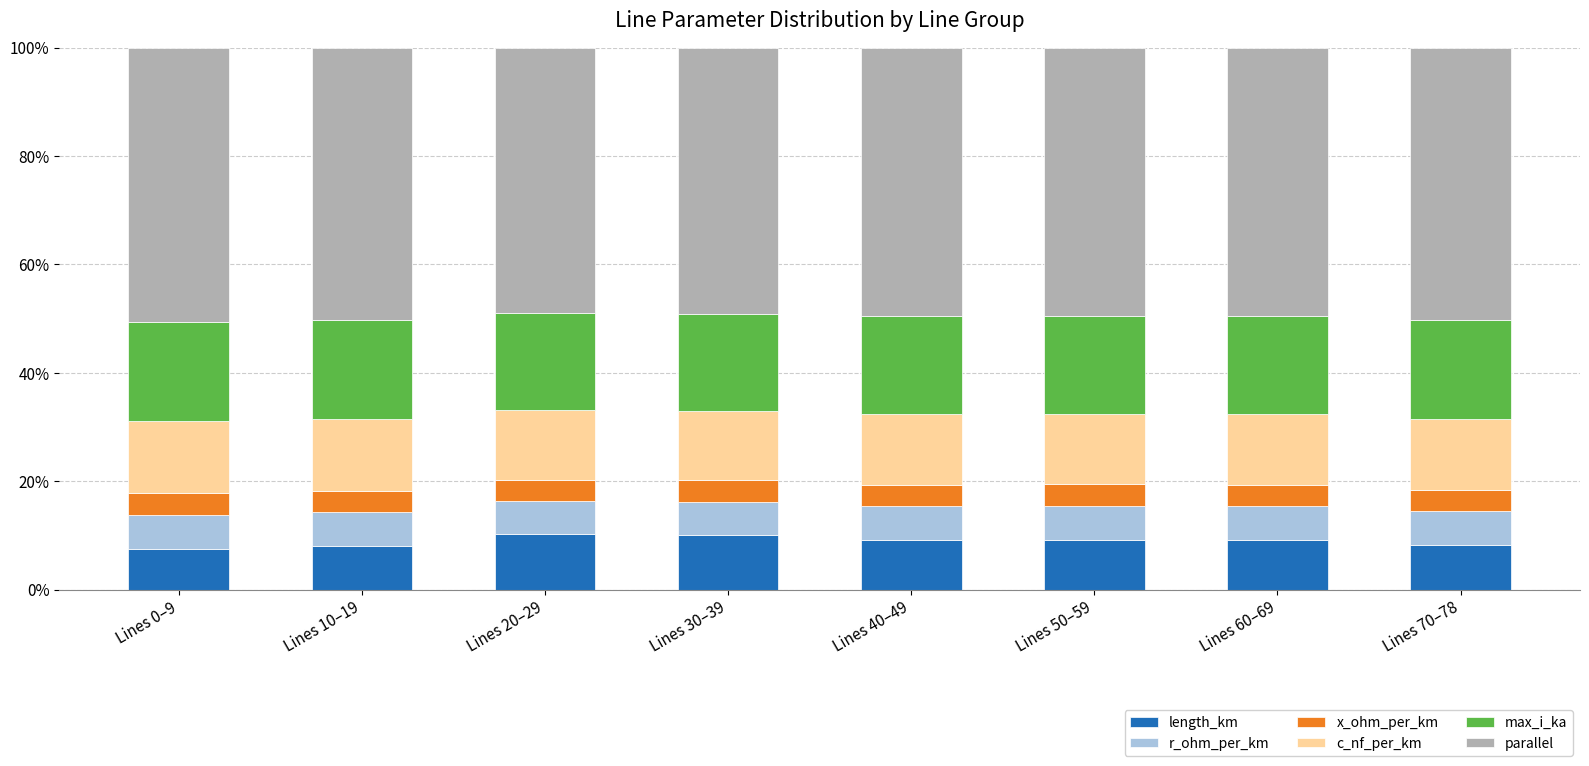

True or false: length_km has a value of 9.2 at Lines 60–69.

True